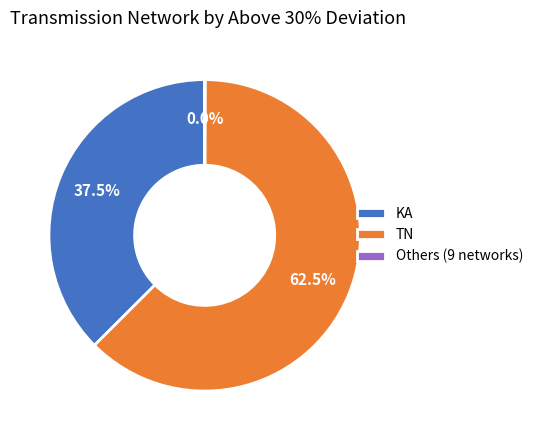

Does any single category account for the majority?

Yes